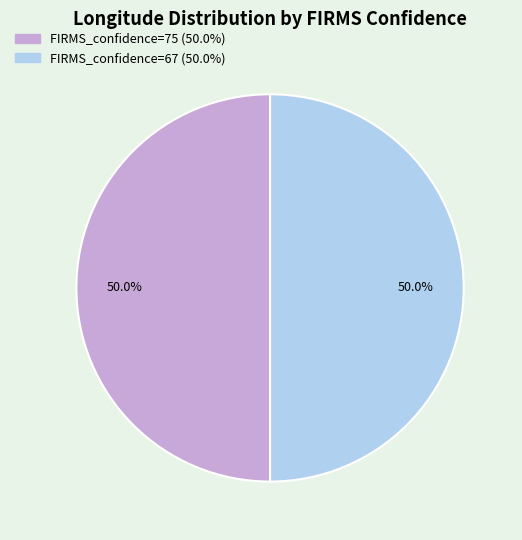

The FIRMS_confidence=67 slice represents 56% of the pie. True or false?

False